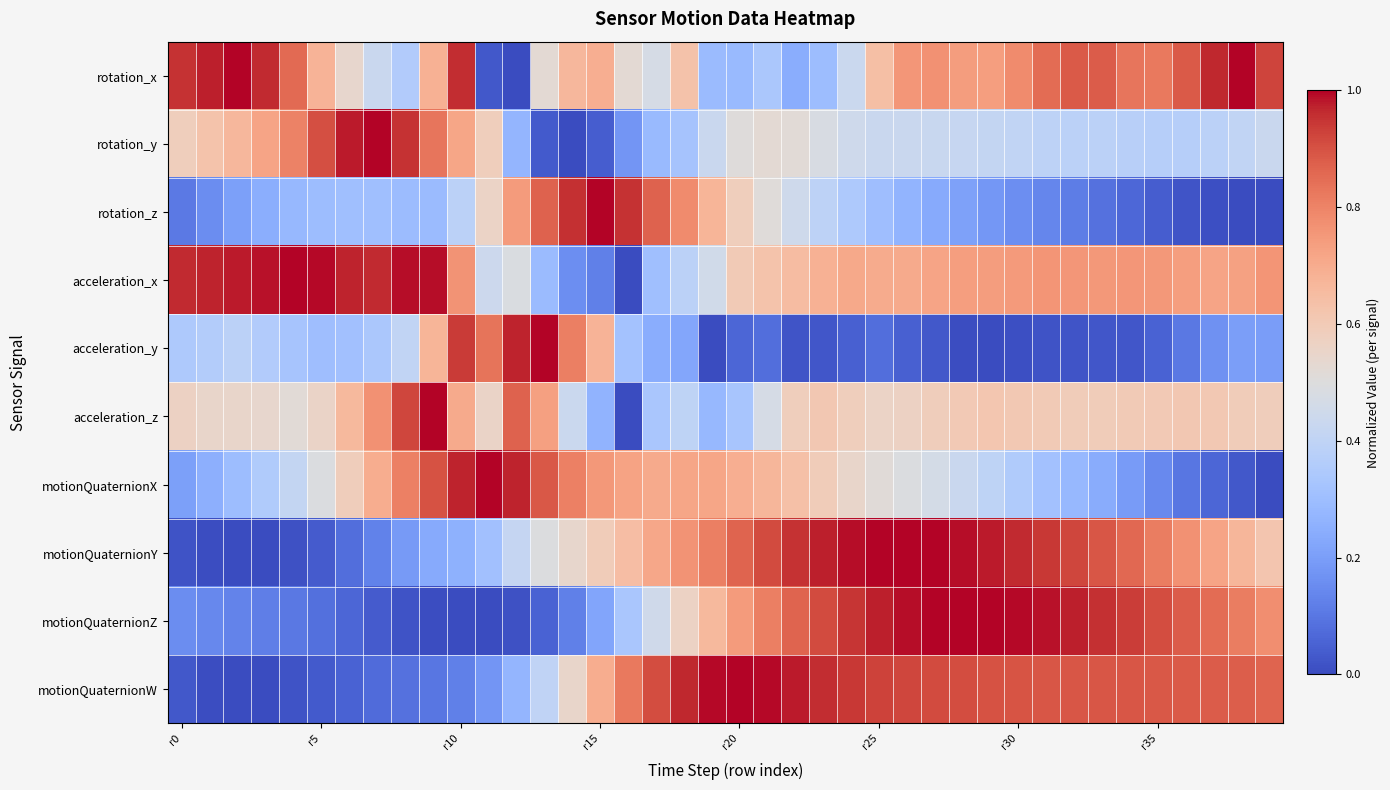

At which category is the sum across all series the highest?

26